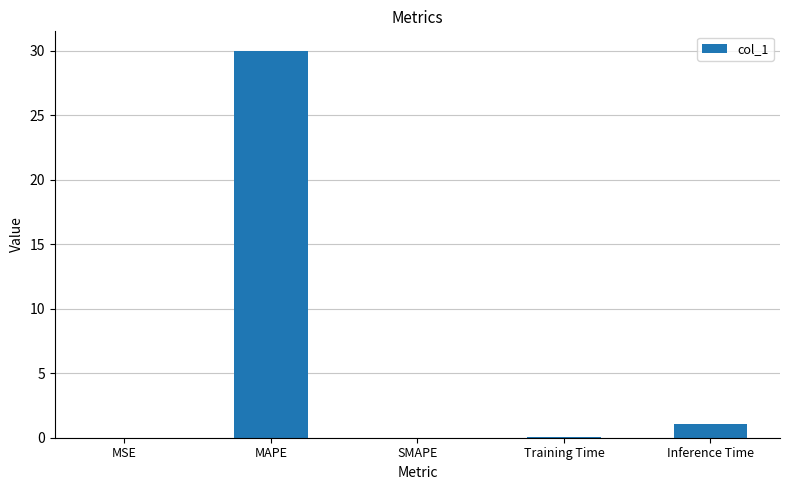

What is the change in value from MSE to MAPE?

+30.0